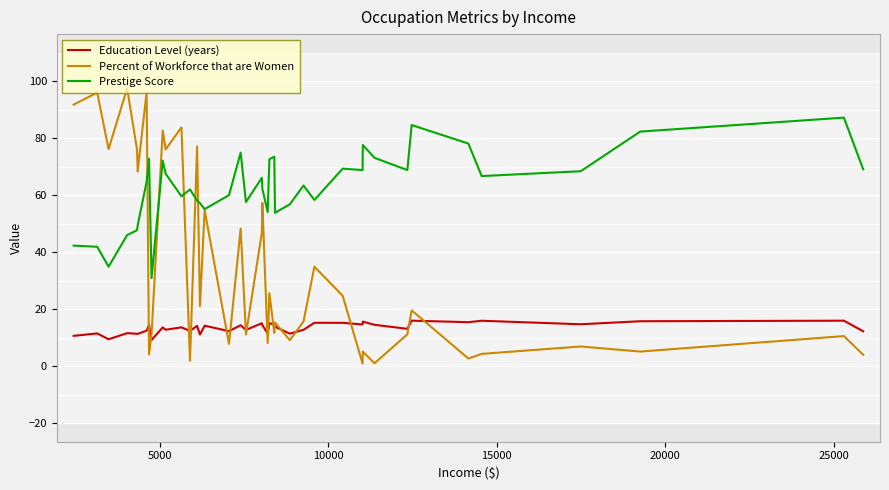

True or false: Prestige Score and Education Level (years) cross at least once.

False